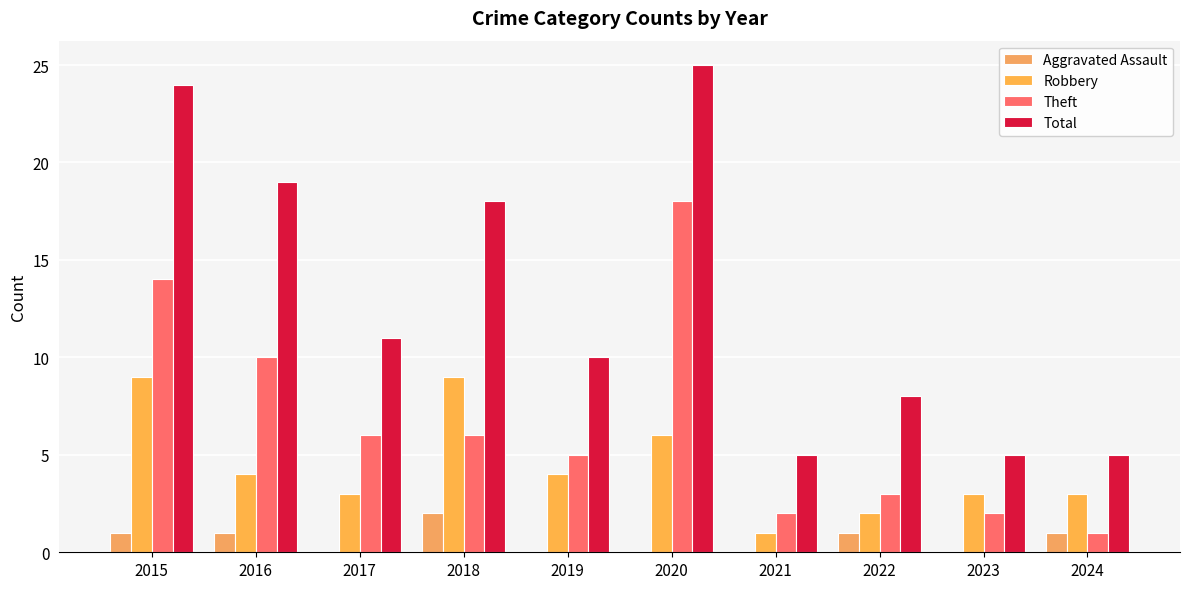

How many distinct data groups are displayed?

4